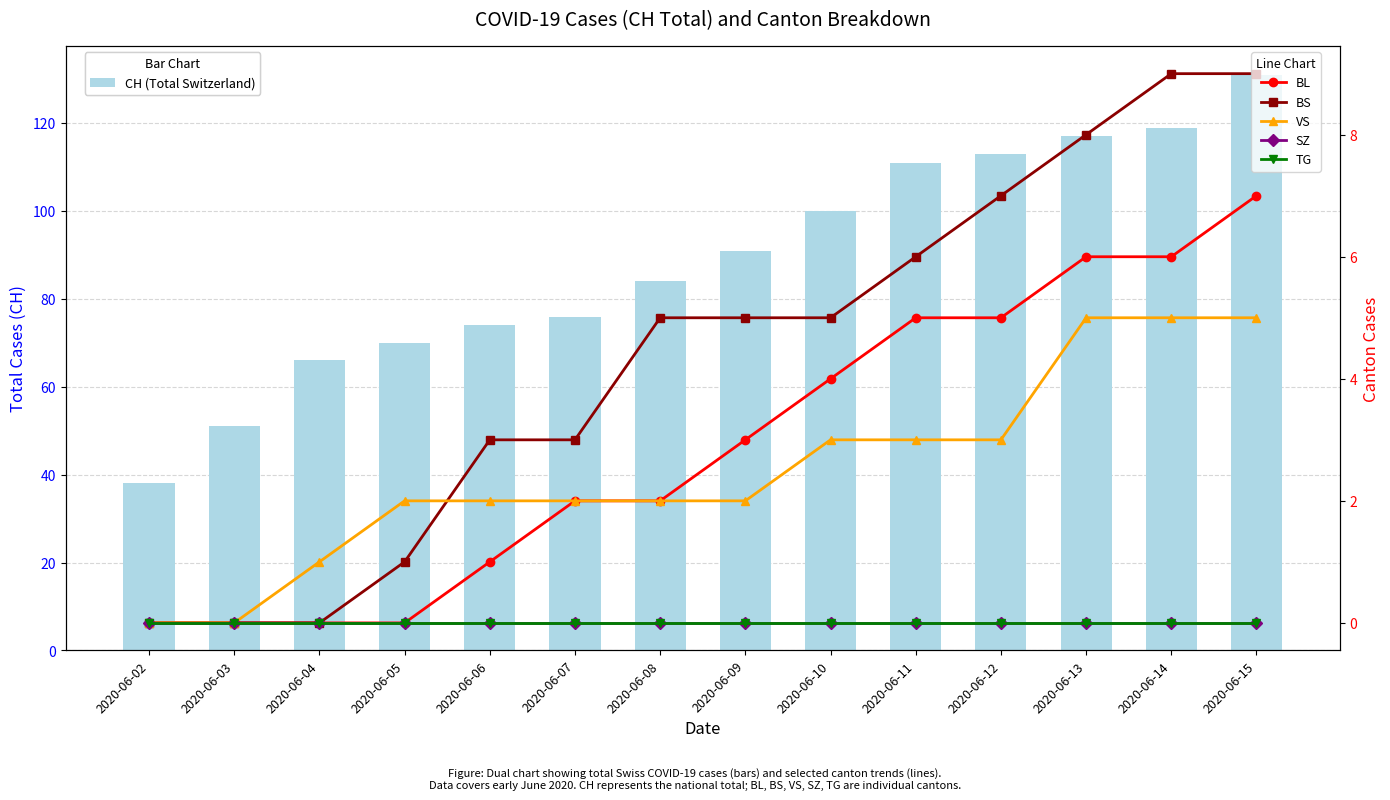

What are all the series names shown in the legend?

CH (Total Switzerland), BL, BS, VS, SZ, TG